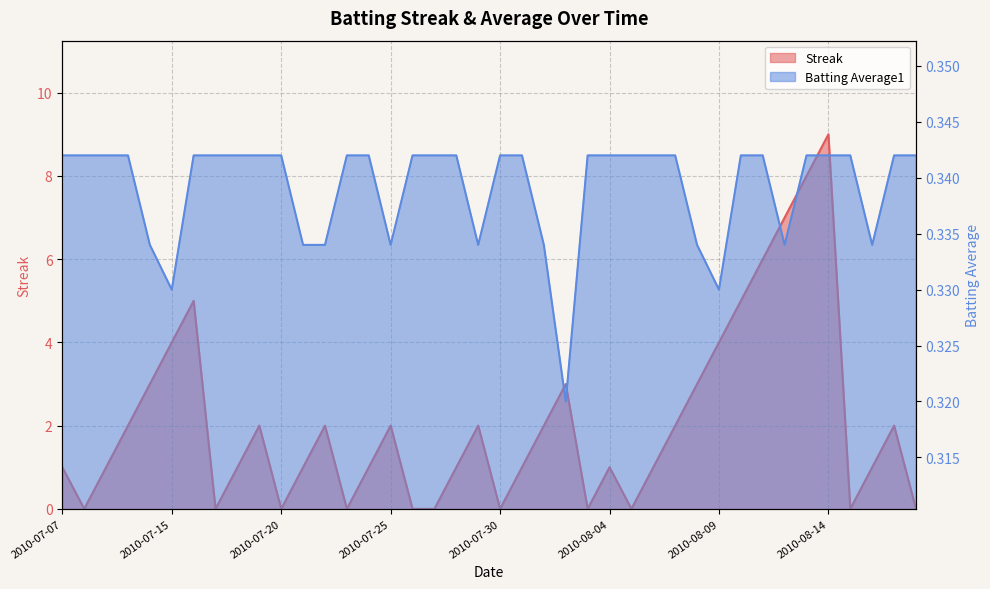

Count the Streak values in the range 0 to 3.

32